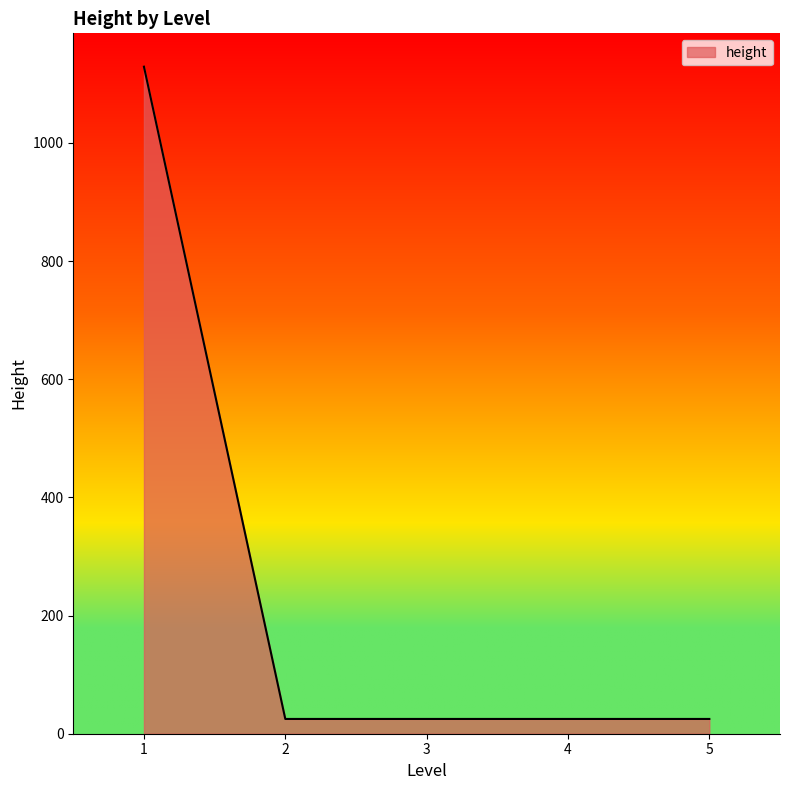

What is the sum of all values?

1229